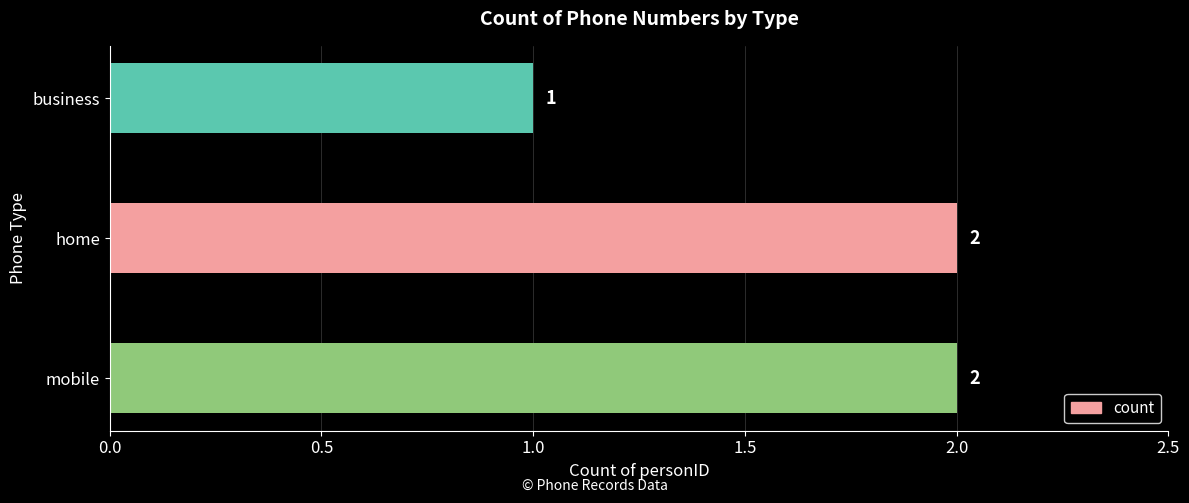

What is the sum of the values at mobile and business?

3